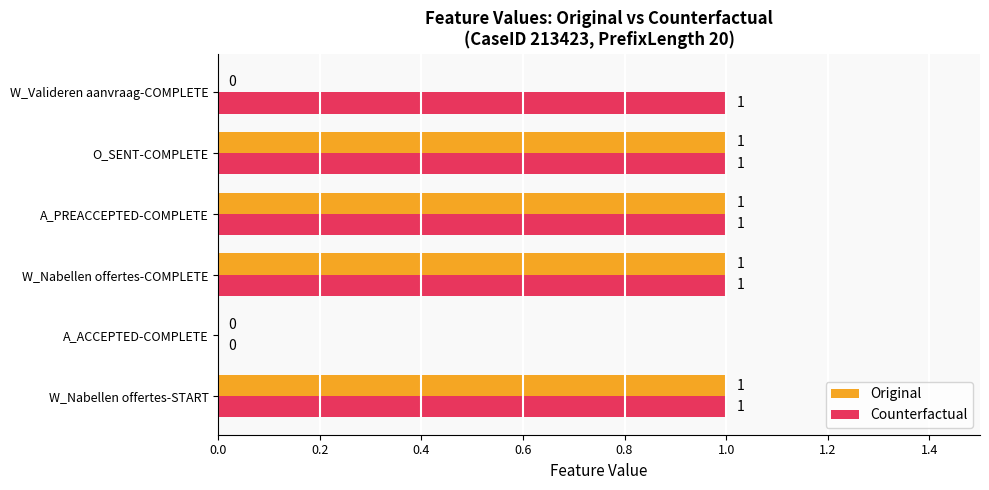

At which label is Counterfactual closest to 0?

A_ACCEPTED-COMPLETE